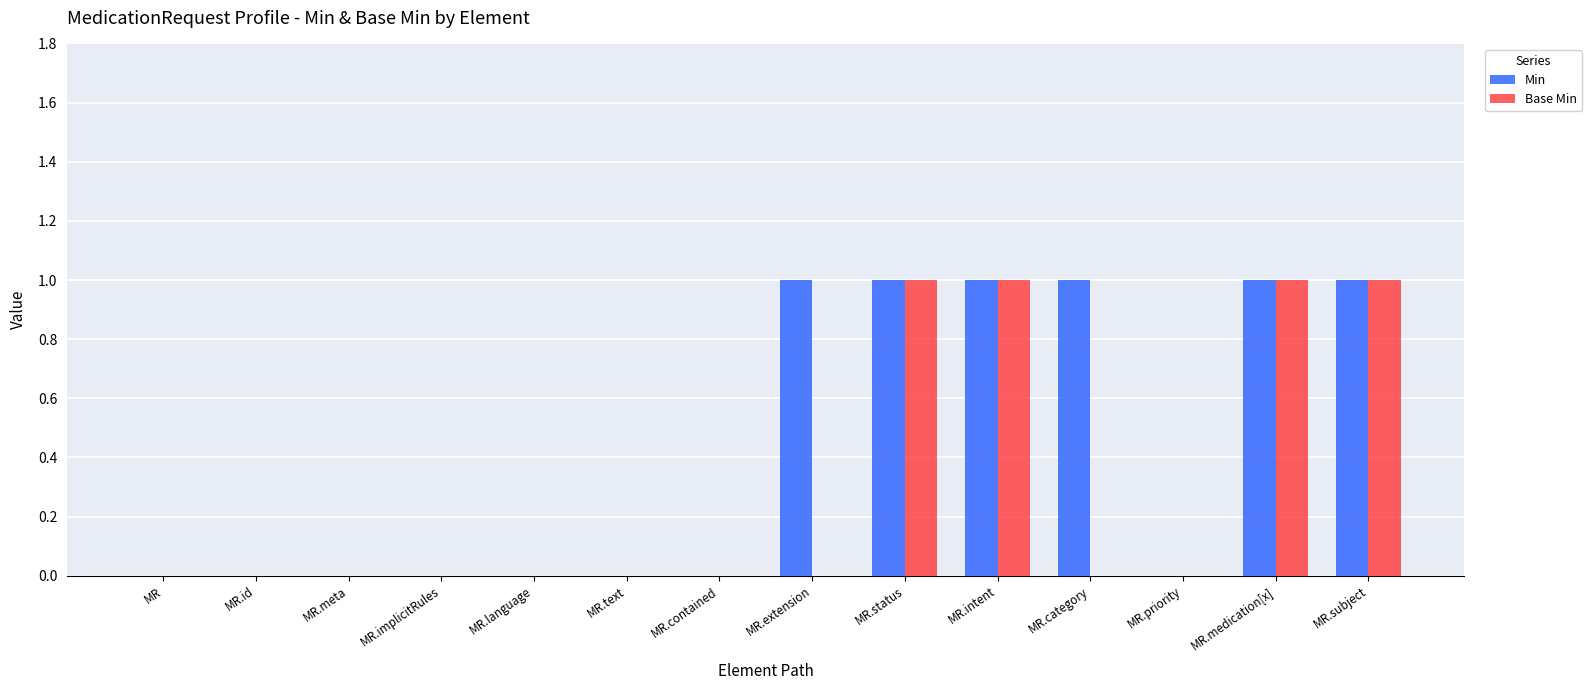

The Base Min series shows 1 at MR.intent. True or false?

True